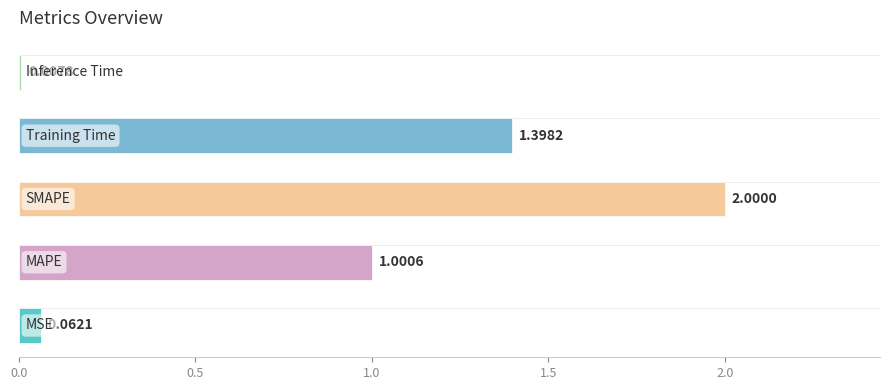

What is the difference between the second highest and second lowest values?

1.3